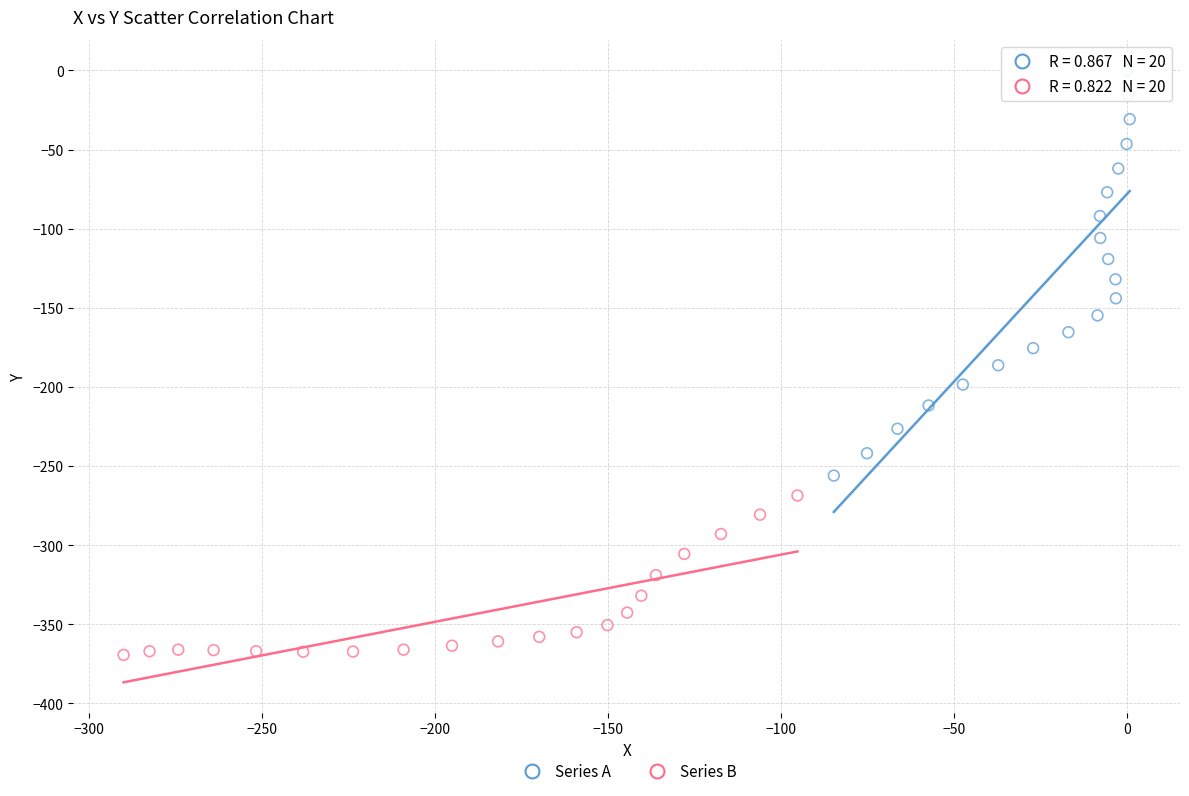

Which series contains the lowest Y value?

Series B